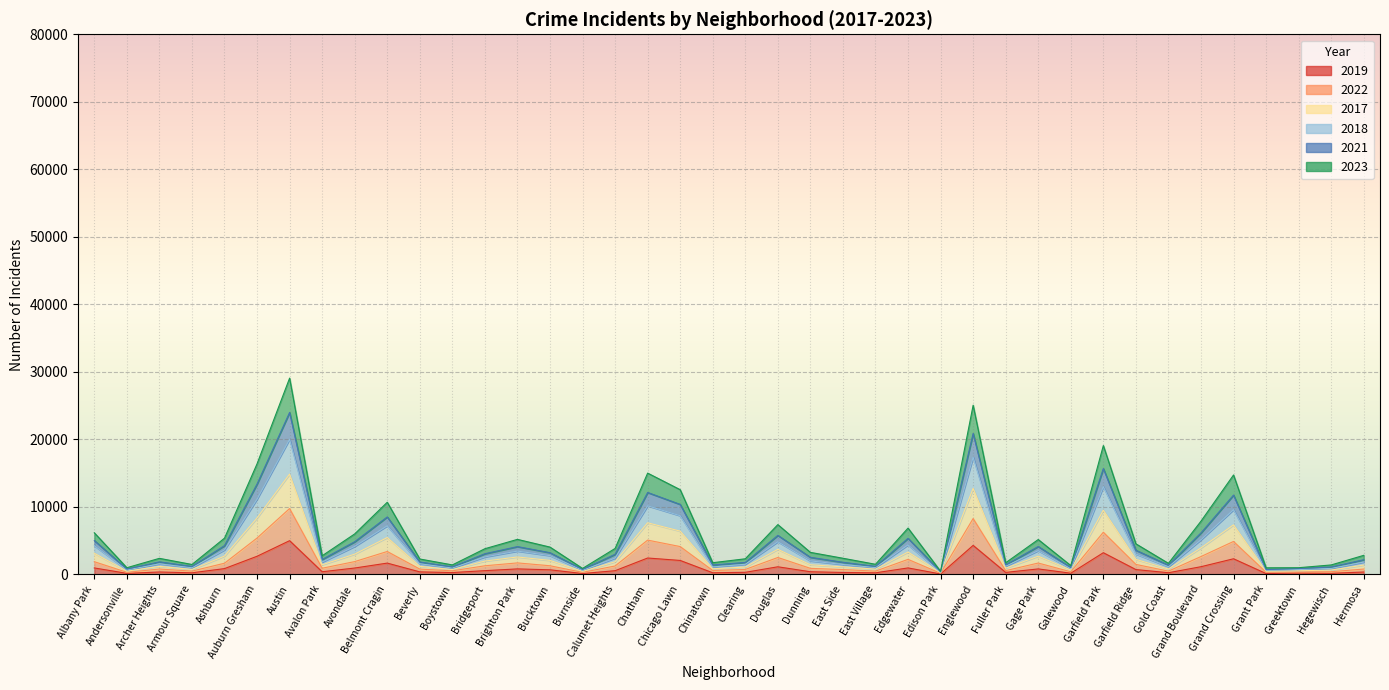

True or false: 2023 and 2017 intersect in this chart.

False